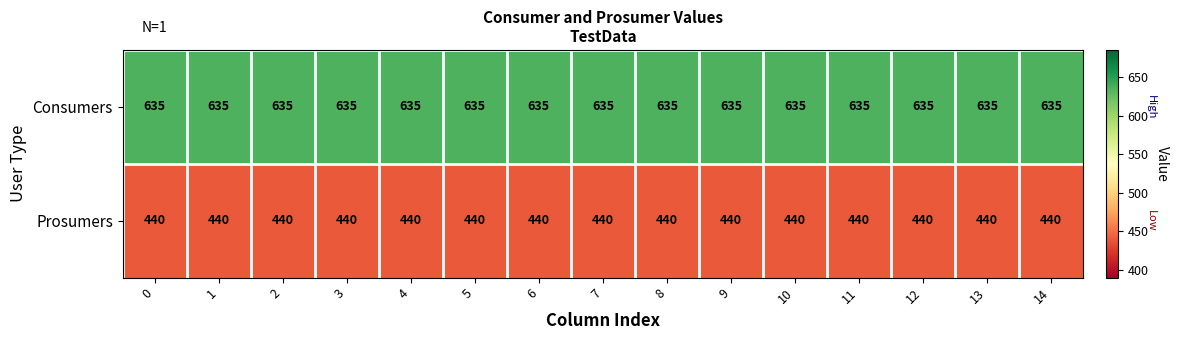

Rank the series at 2 from lowest to highest value.

Prosumers, Consumers